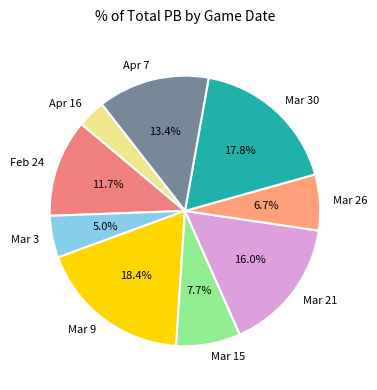

True or false: Apr 7 accounts for 13% of the total.

True